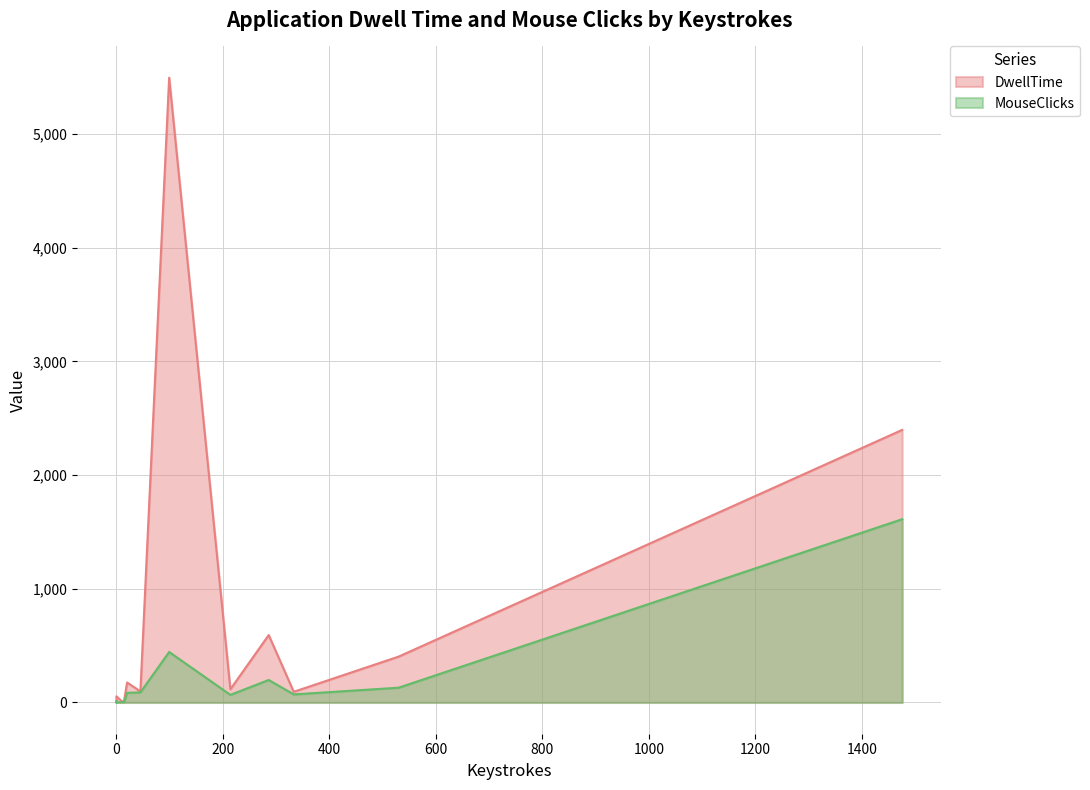

Does the chart display data point markers on the line(s)?

No